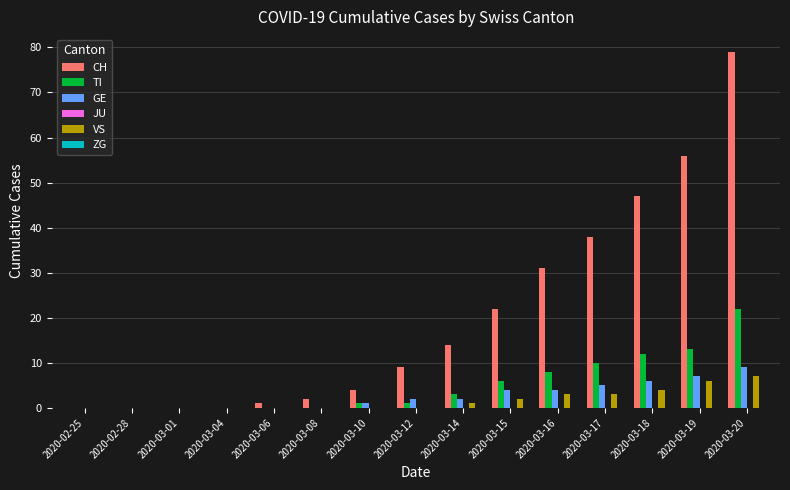

At which label is CH closest to 39?

2020-03-17